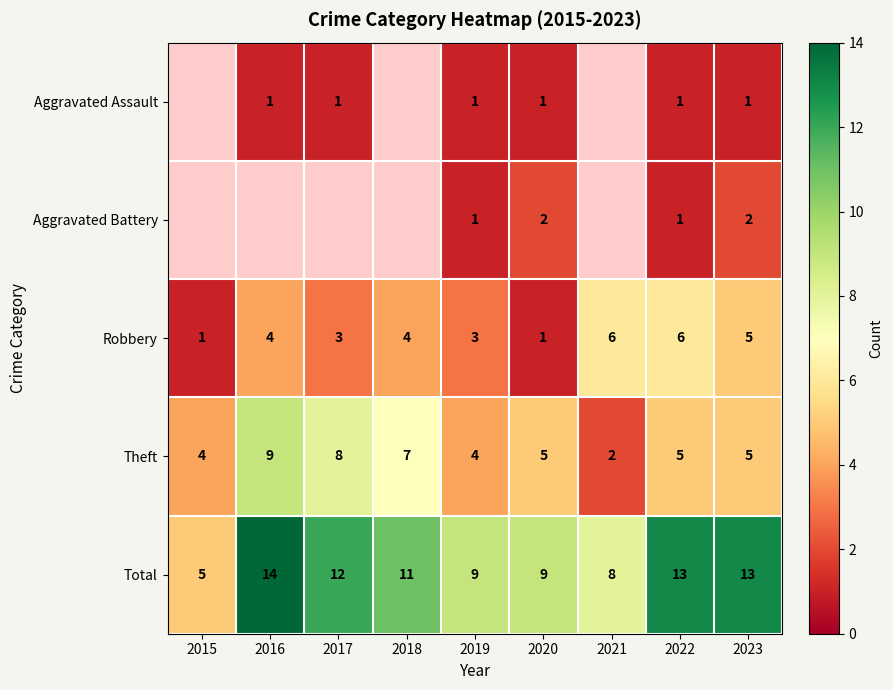

Which category has the highest value across all series?

2016